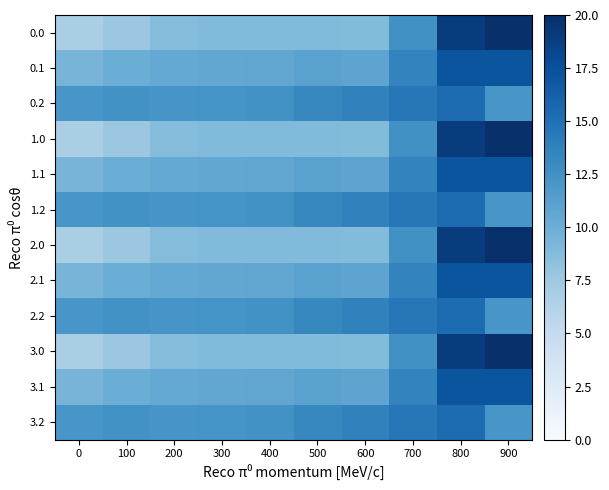

What is the spread (max minus min) of values at 900?

7.9